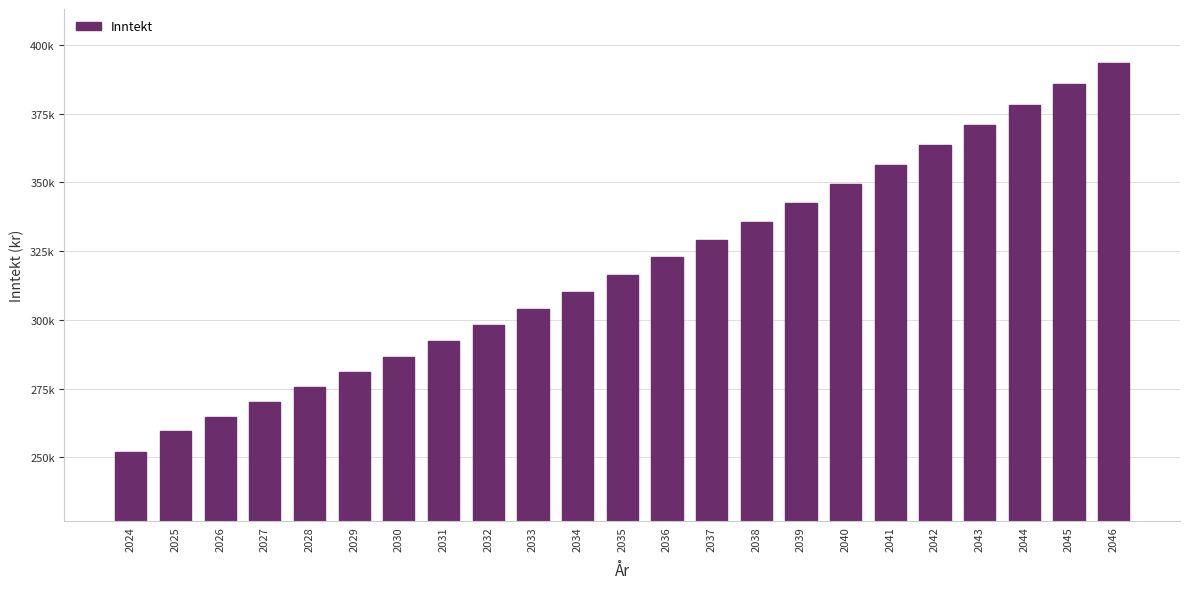

Rank the categories by value from highest to lowest.

2046, 2045, 2044, 2043, 2042, 2041, 2040, 2039, 2038, 2037, 2036, 2035, 2034, 2033, 2032, 2031, 2030, 2029, 2028, 2027, 2026, 2025, 2024